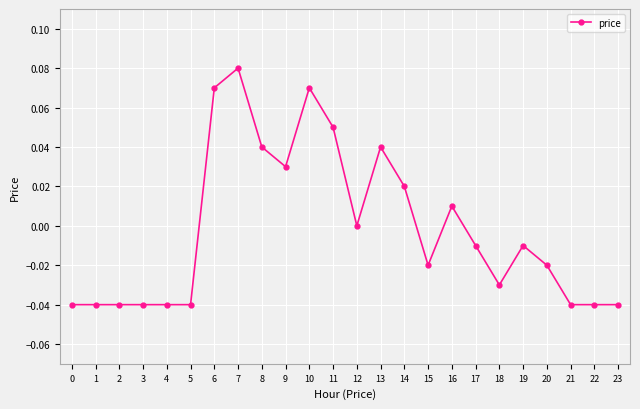

True or false: the data has more than 2 interior local peaks.

True